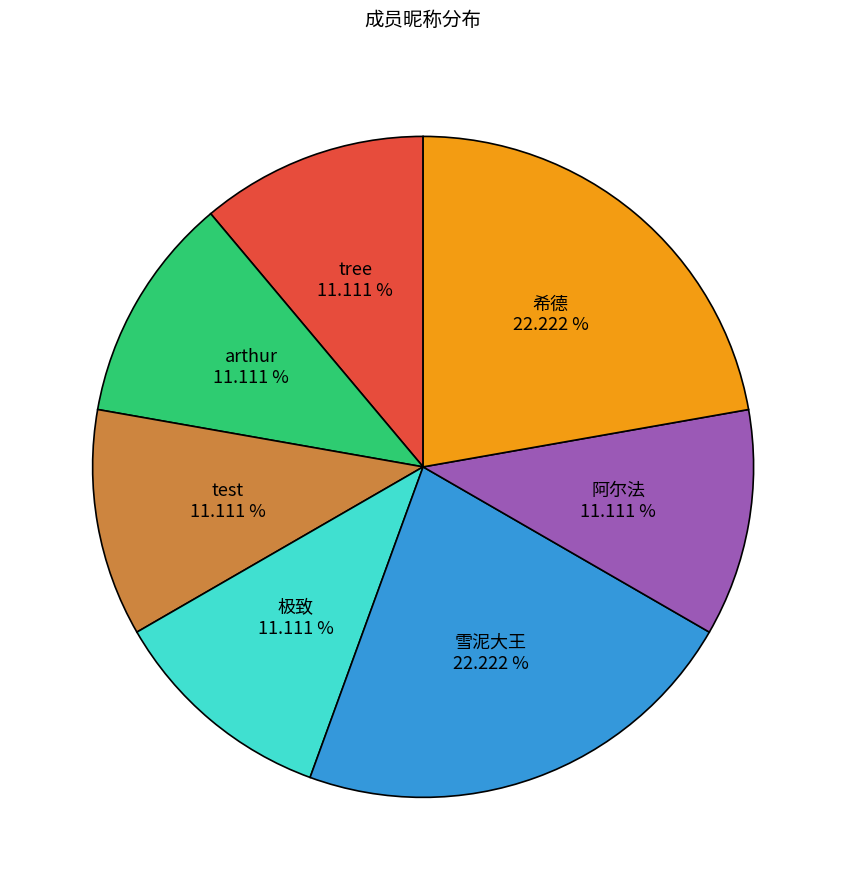

To the nearest percent, what is the average slice percentage?

14%